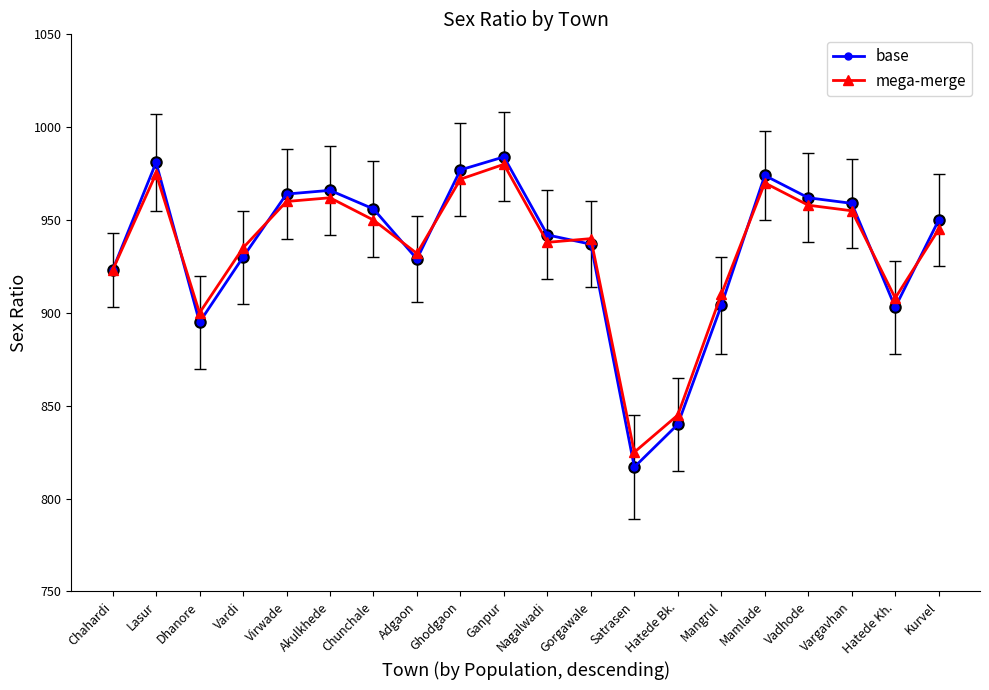

What is the difference between the mega-merge values at Hatede Bk. and Vargavhan?

110